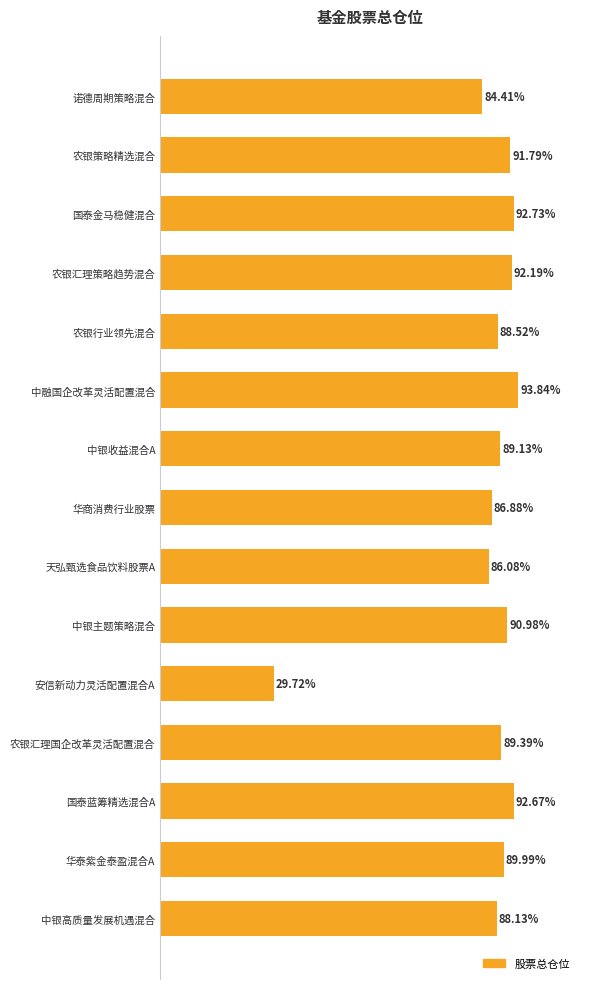

Which has a higher value, 中银高质量发展机遇混合 or 安信新动力灵活配置混合A?

中银高质量发展机遇混合